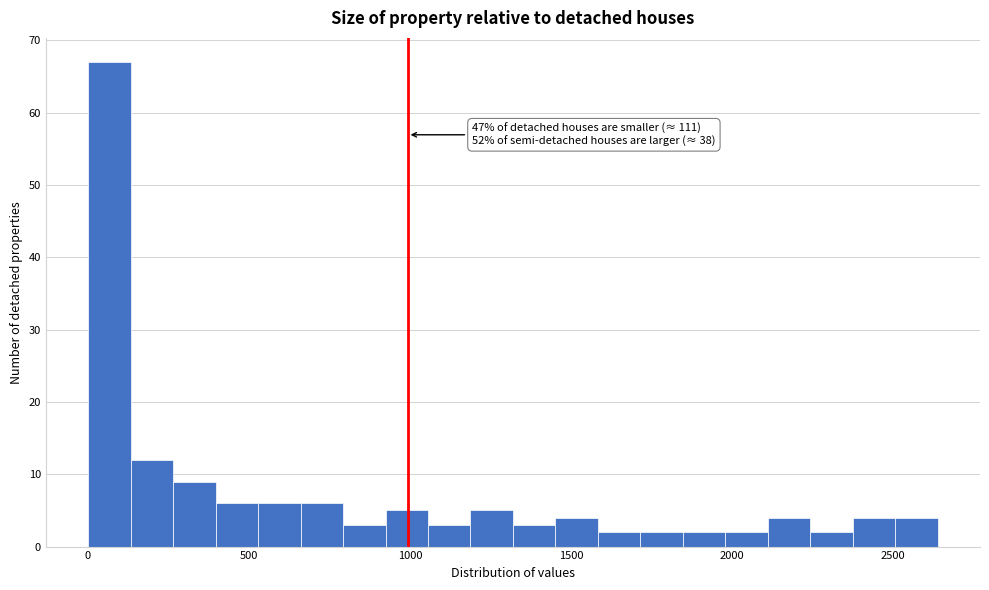

Read against the x-axis, roughly where is the centre of the tallest bar?

50